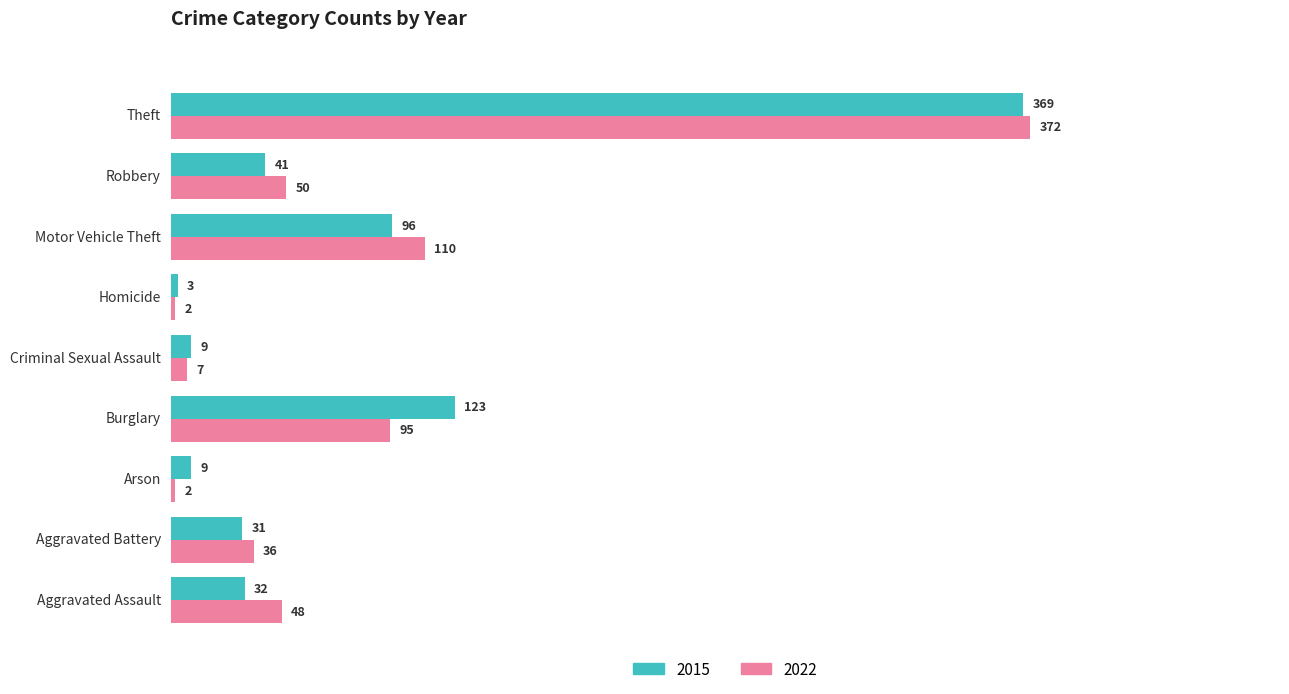

What is the spread (max minus min) of values at Theft?

3